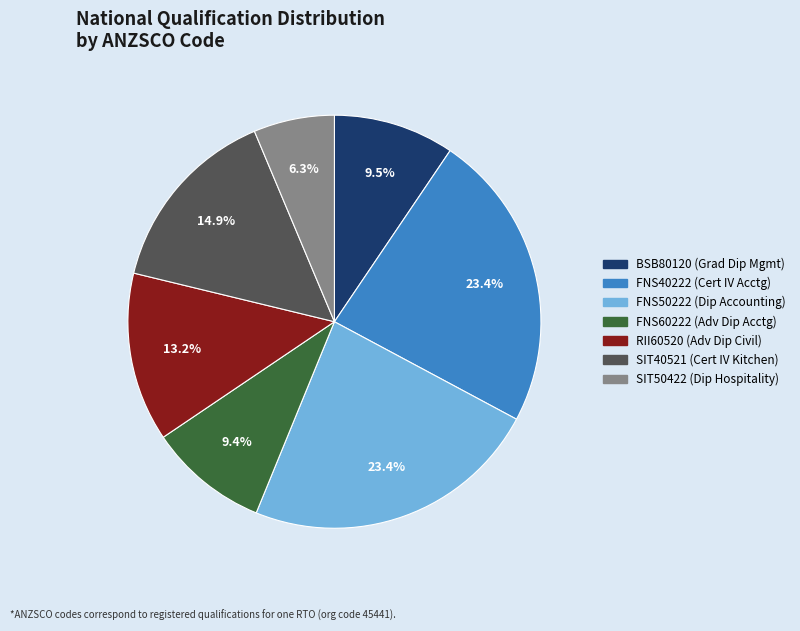

Between RII60520 (Adv Dip Civil) and FNS50222 (Dip Accounting), which is larger?

FNS50222 (Dip Accounting)